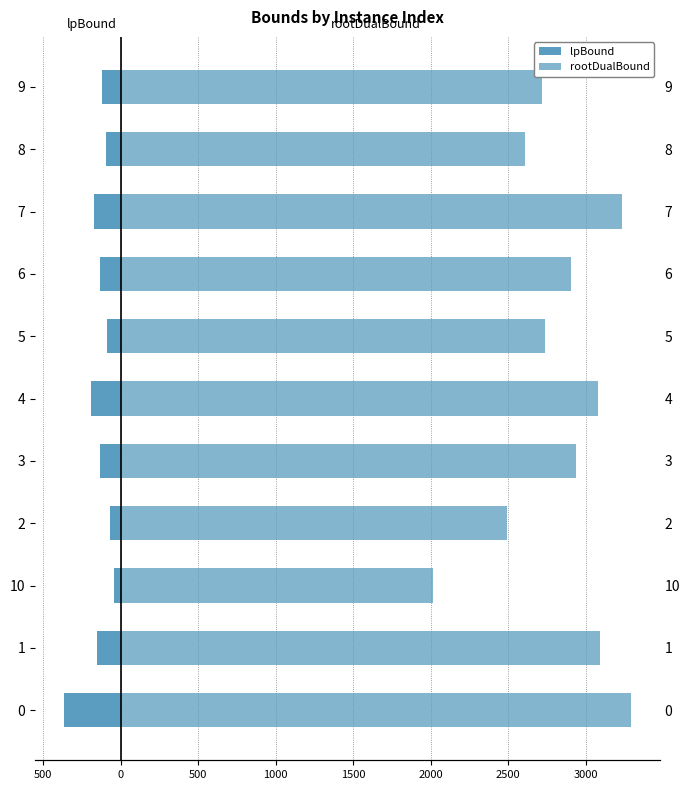

Are the bars horizontal?

Yes